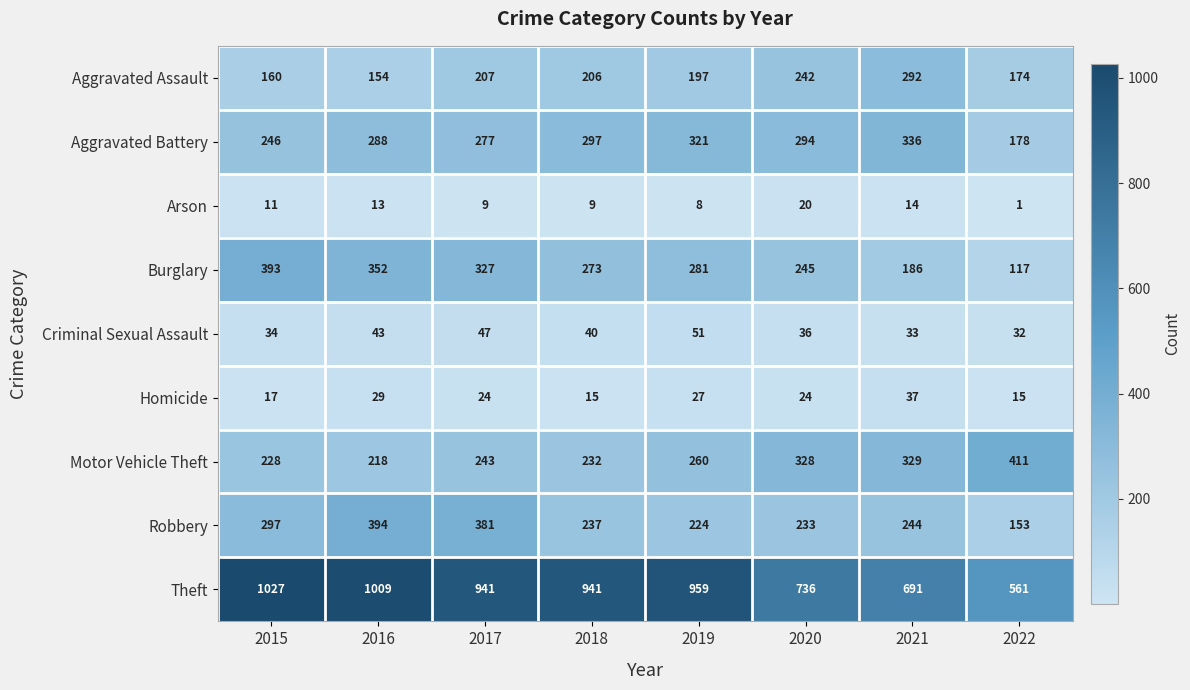

Read the Arson value at 2019.

8